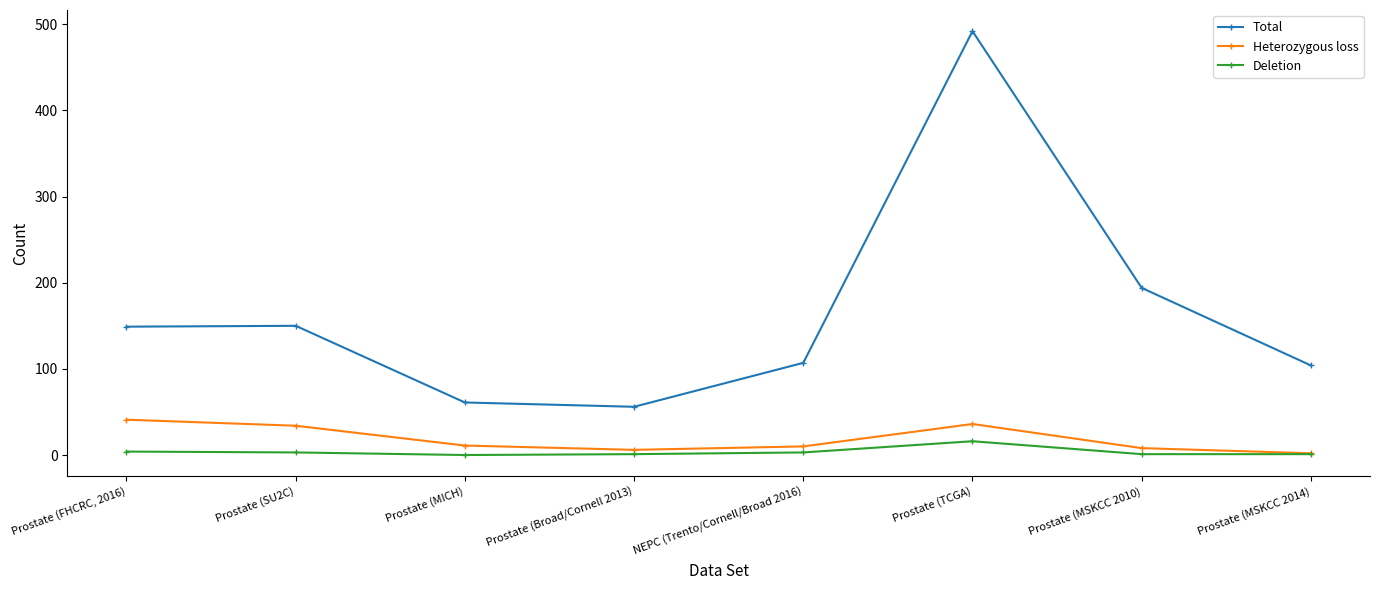

List the series in order of their peak value, highest first.

Total, Heterozygous loss, Deletion